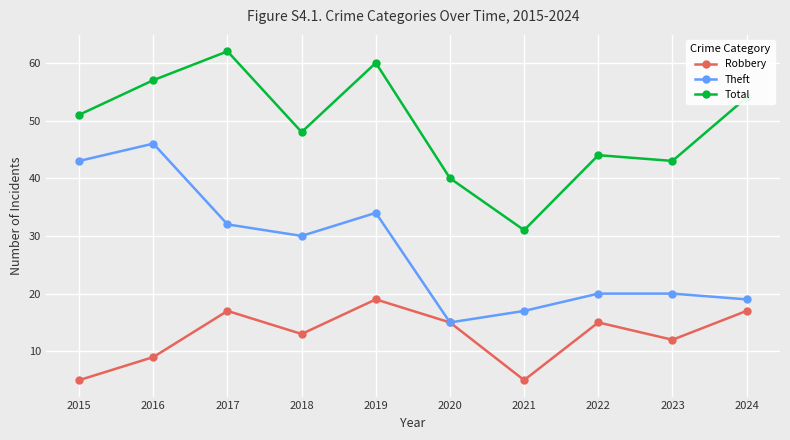

True or false: Total and Robbery intersect in this chart.

False